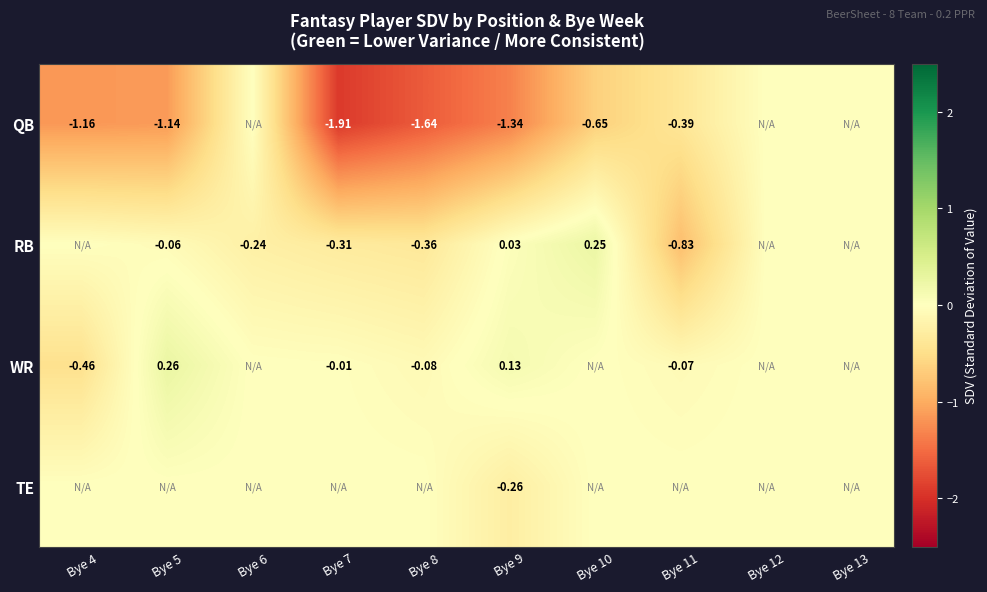

Is the value of WR at Bye 5 greater than the value of QB at Bye 5?

Yes